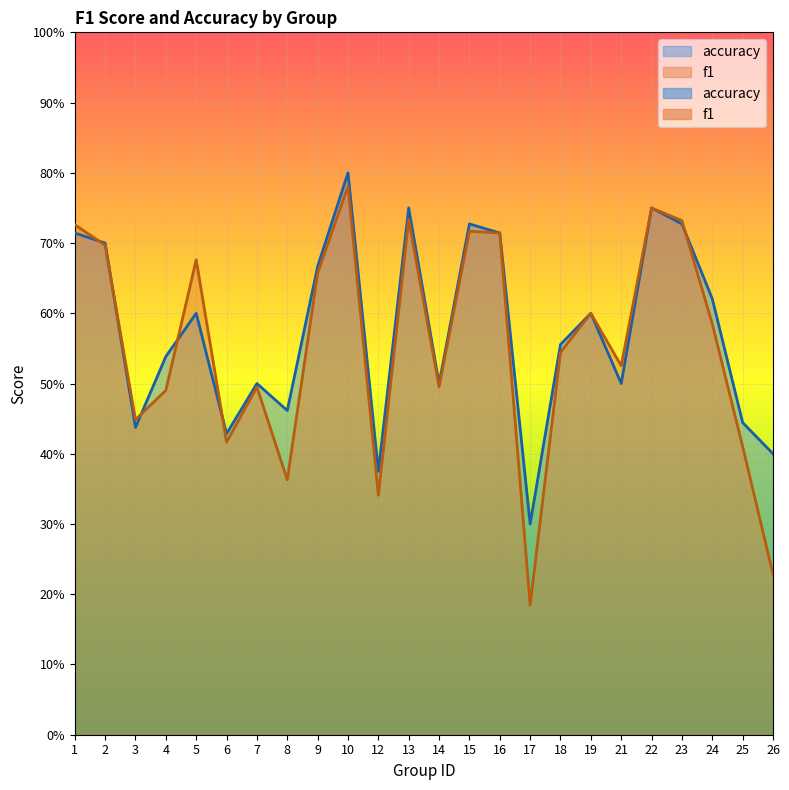

What is the highest value of the f1 series?

0.8